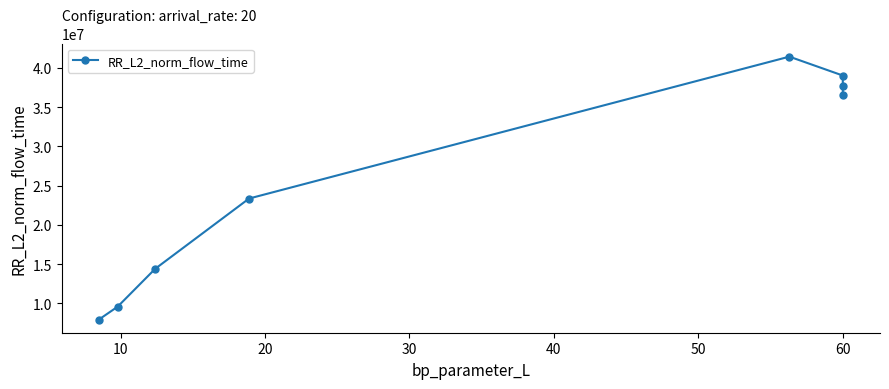

What is the smallest value displayed?

7947190.4